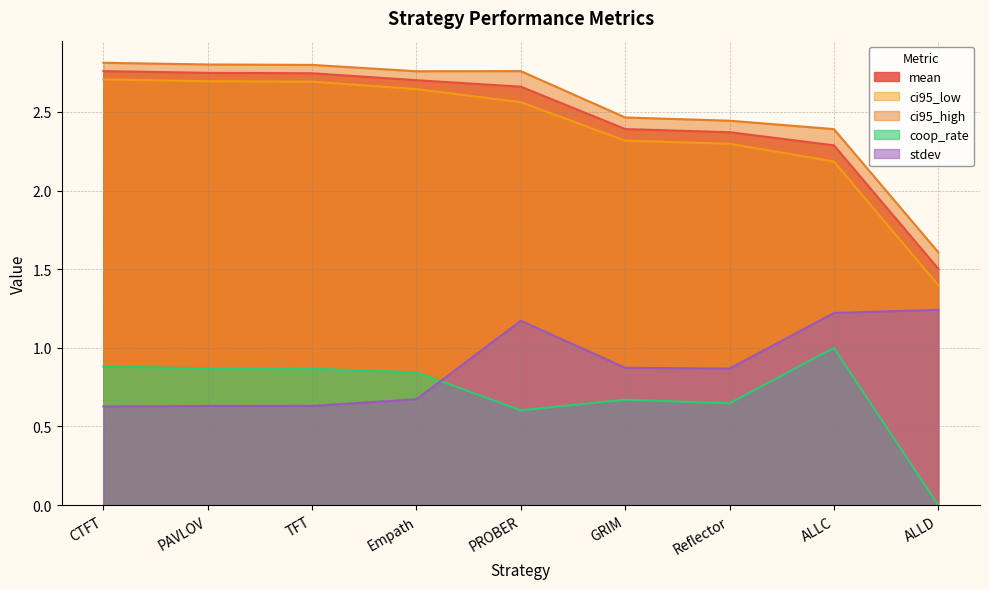

Where is mean nearest to the value 2?

ALLC